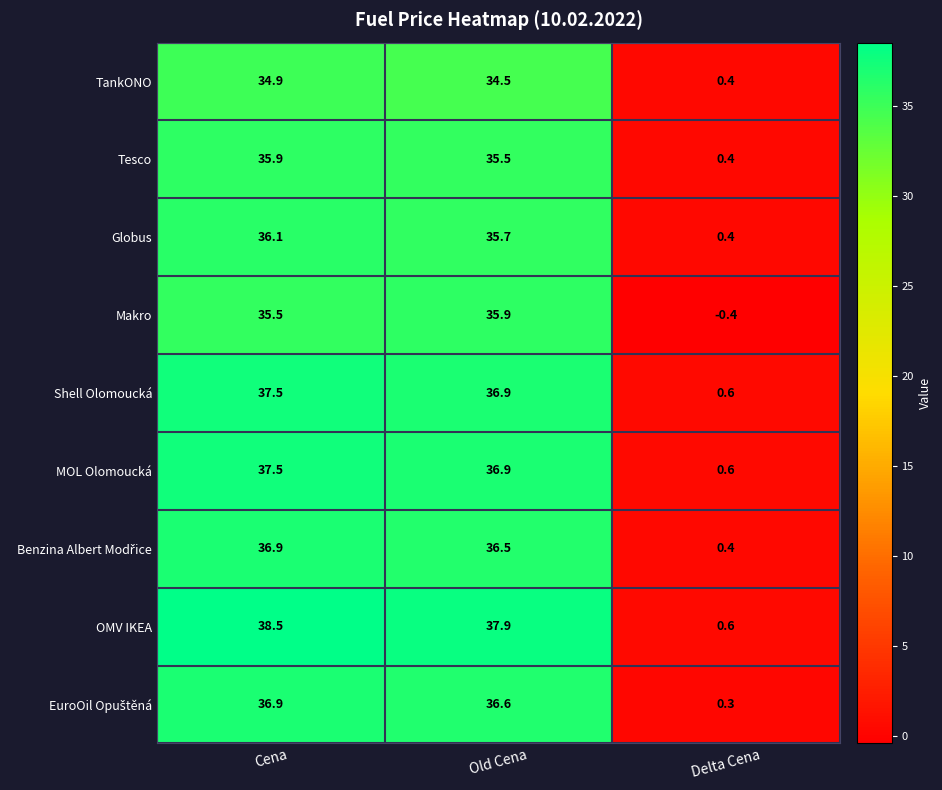

What is the smallest value displayed?

-0.4